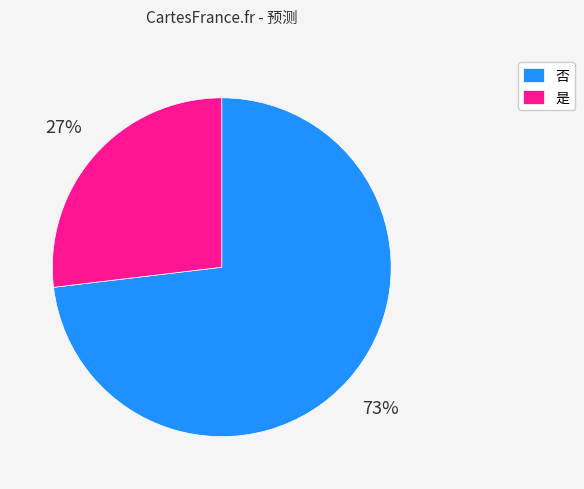

The 是 slice represents 38% of the pie. True or false?

False